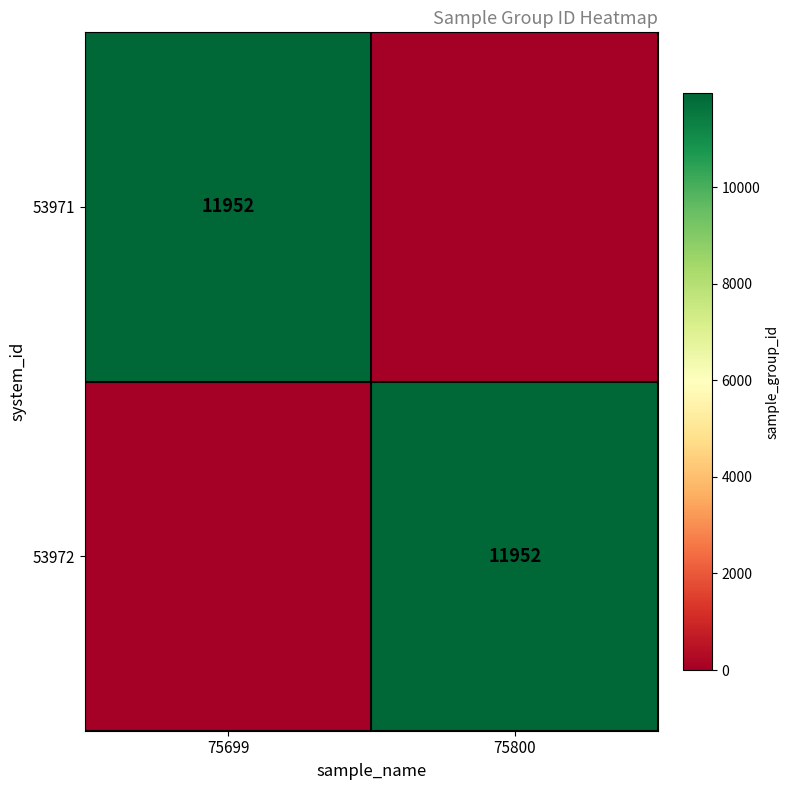

True or false: 53972 has a value of 5894 at 75800.

False